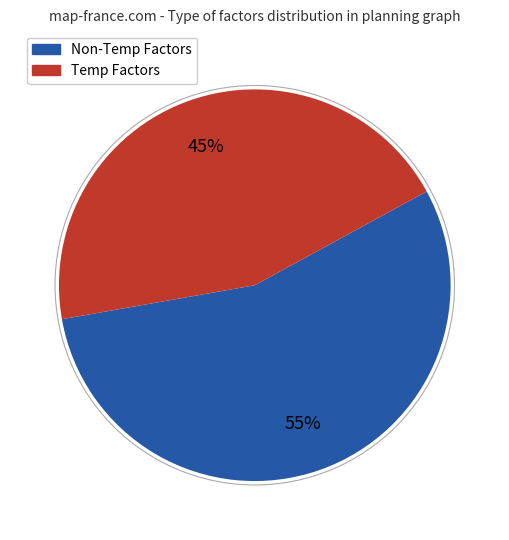

Is there a majority slice in this chart?

Yes